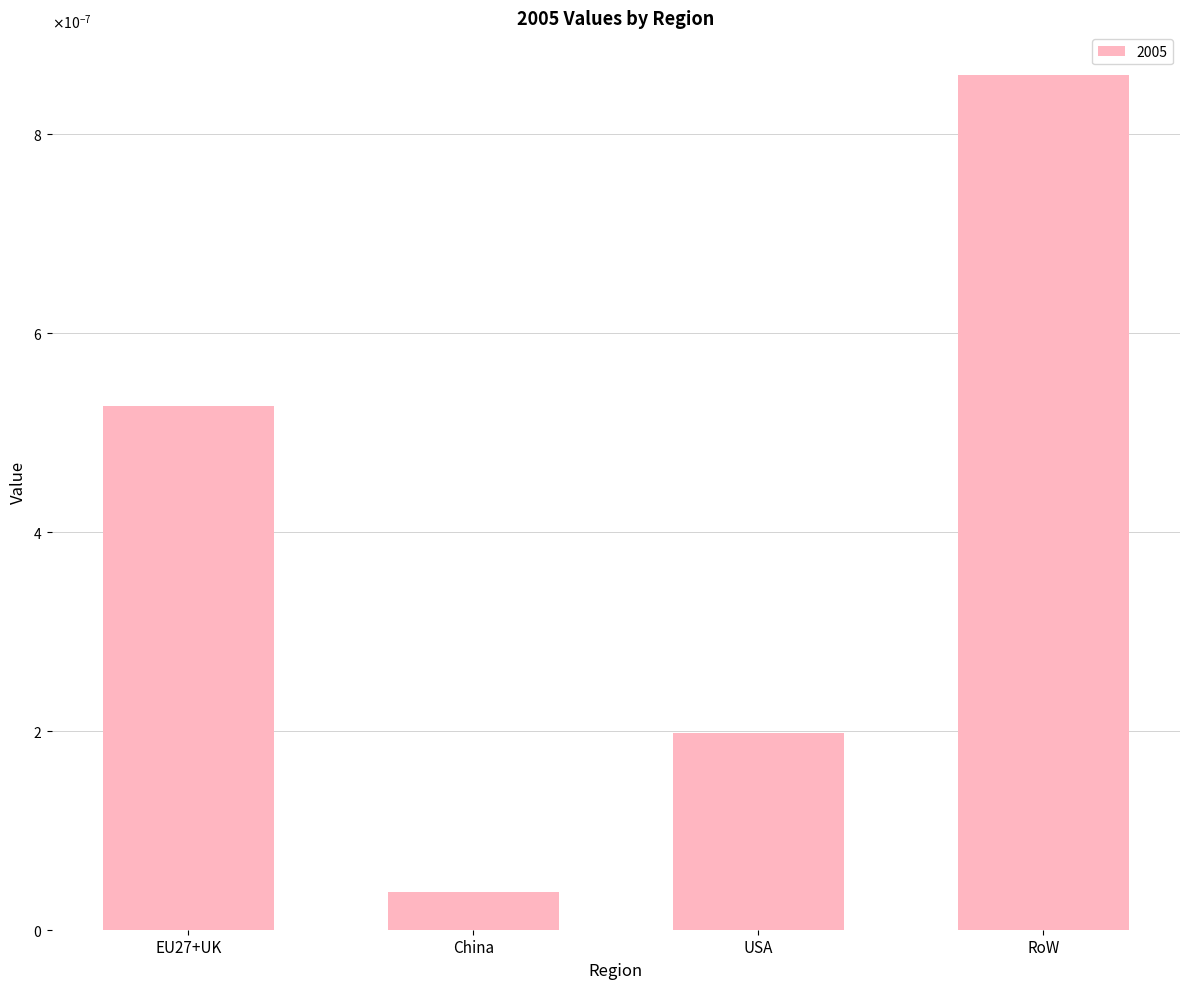

At which label is the value closest to 0?

China